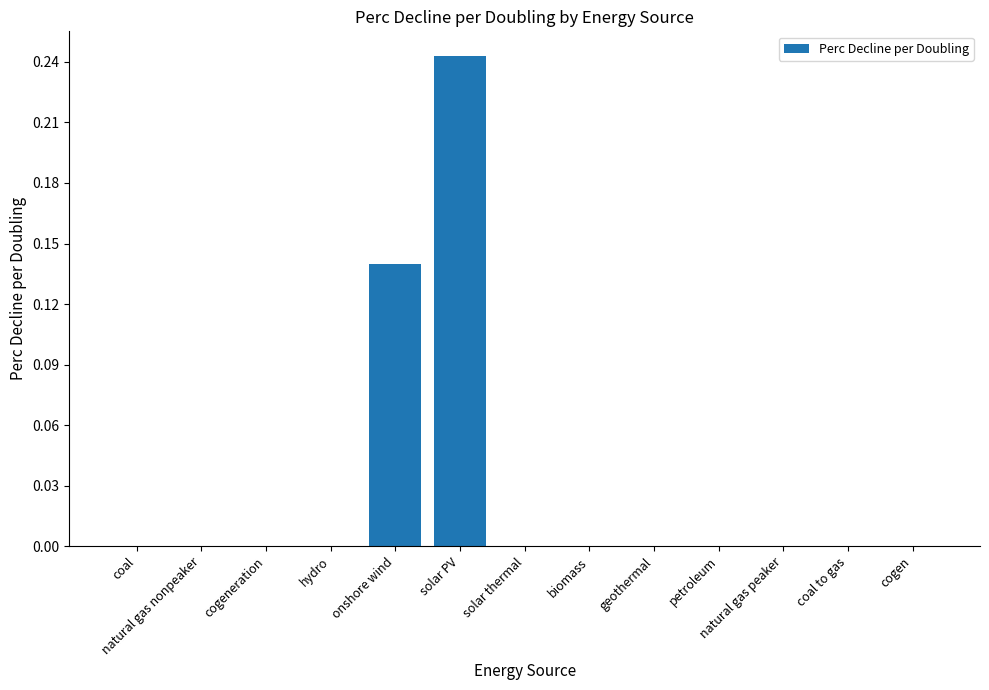

How many values are between 0 and 1?

13